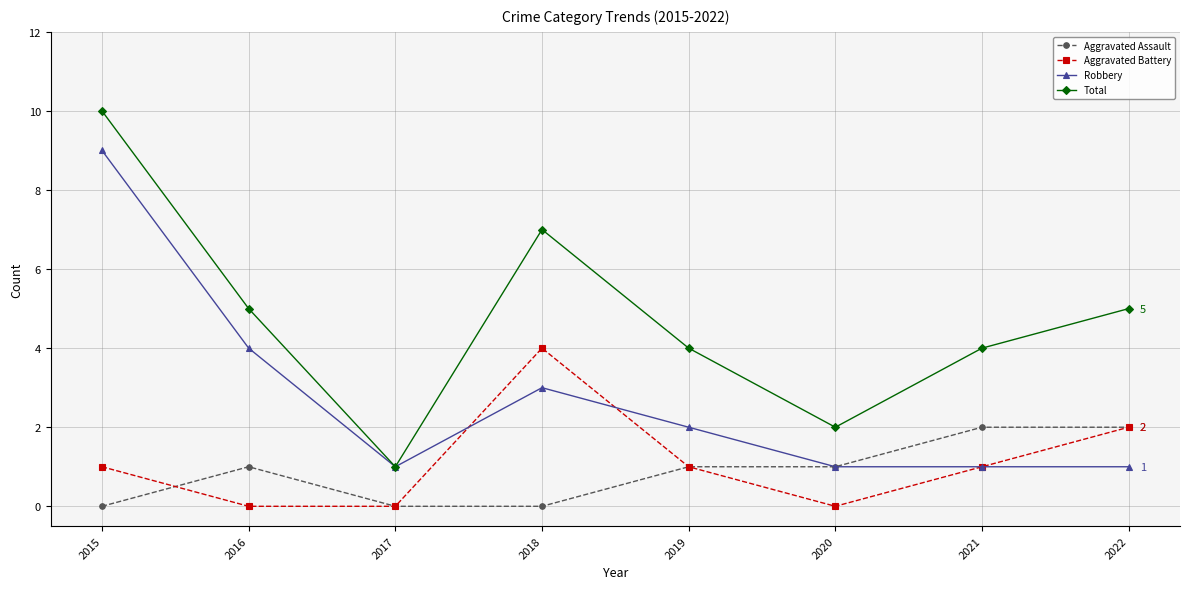

True or false: Robbery has more than 2 points higher than both neighbors.

False